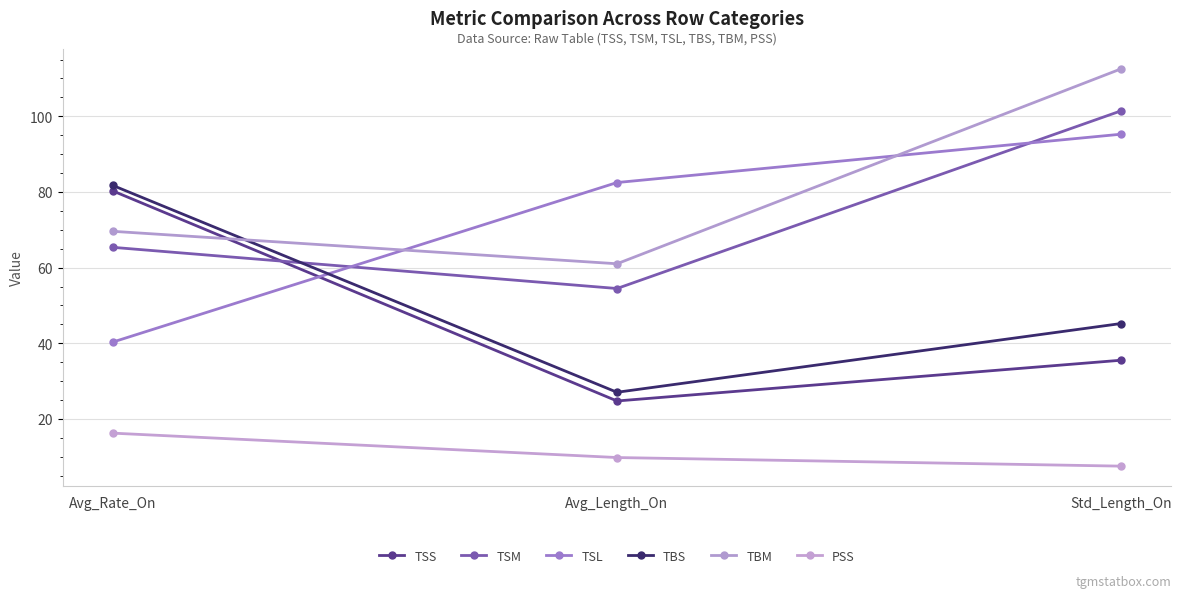

What is the difference between the maximum and minimum values in the TSL series?

54.9